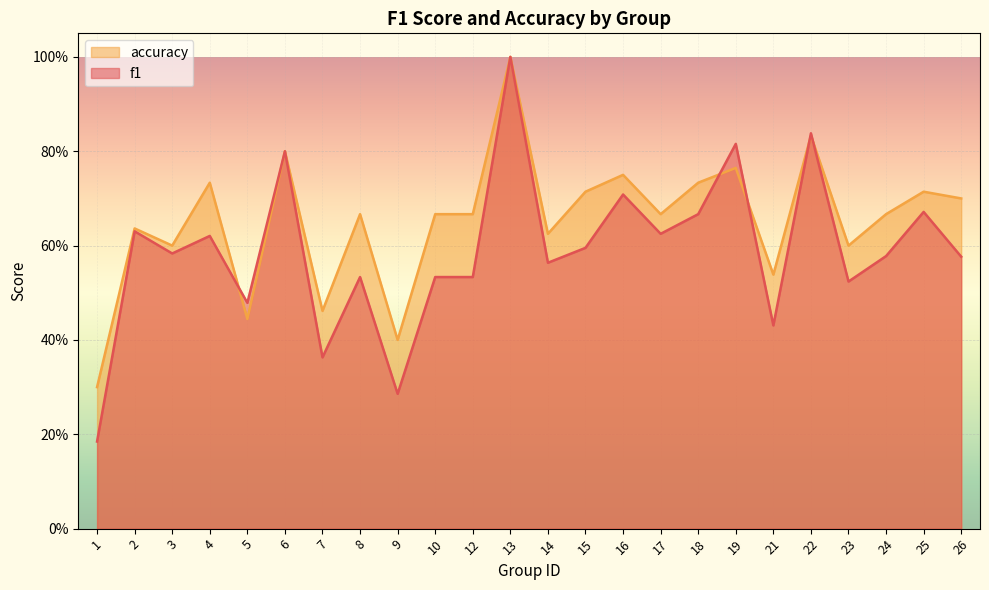

Which series has the largest total across all categories?

accuracy